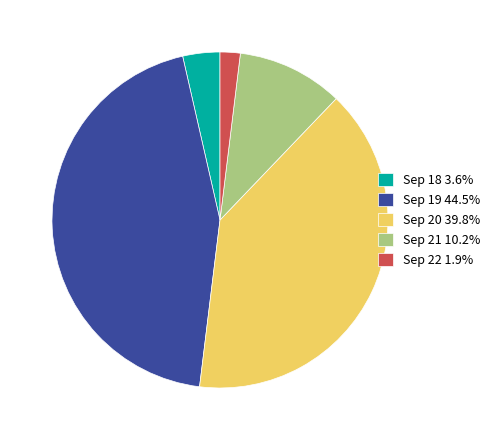

Is there any slice that represents more than half of the pie?

No